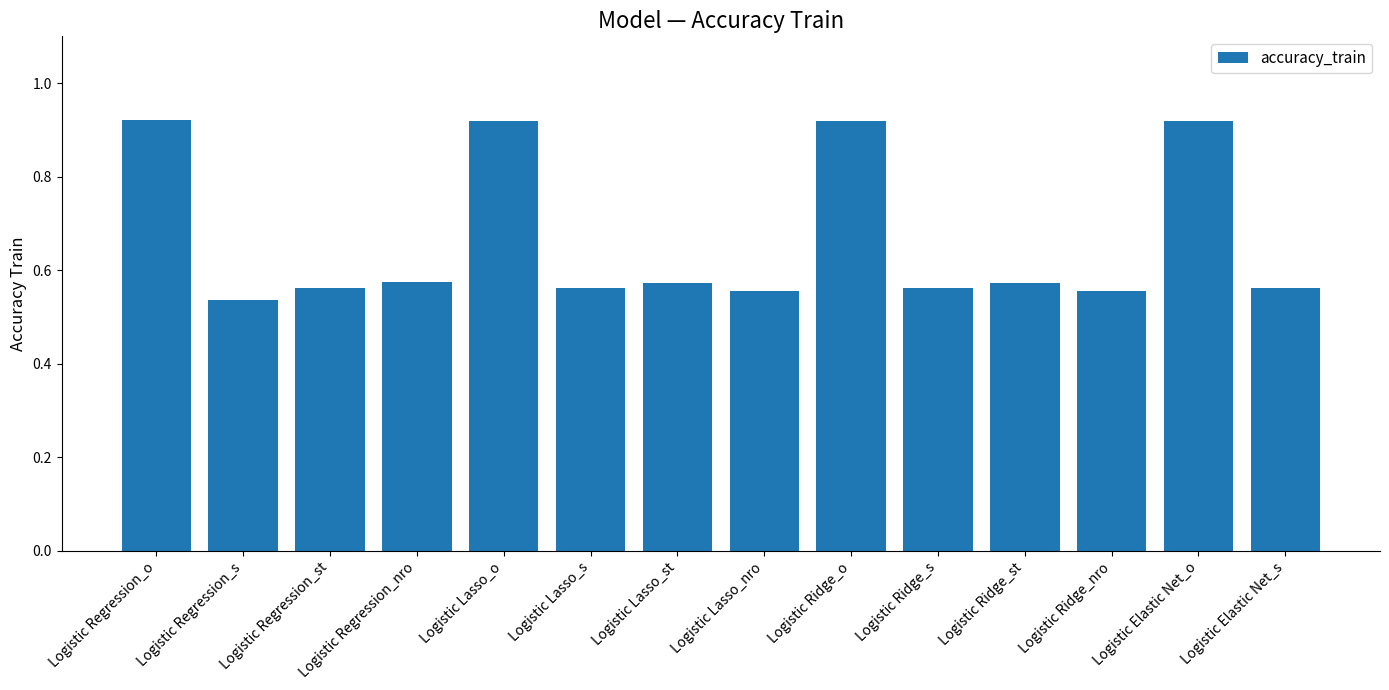

What is the label of the 6th bar from the left?

Logistic Lasso_s